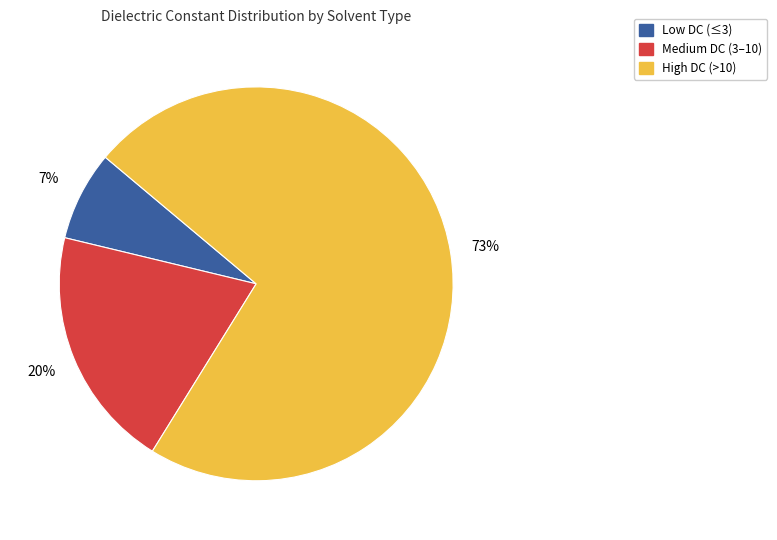

How many slices are in this pie chart?

3